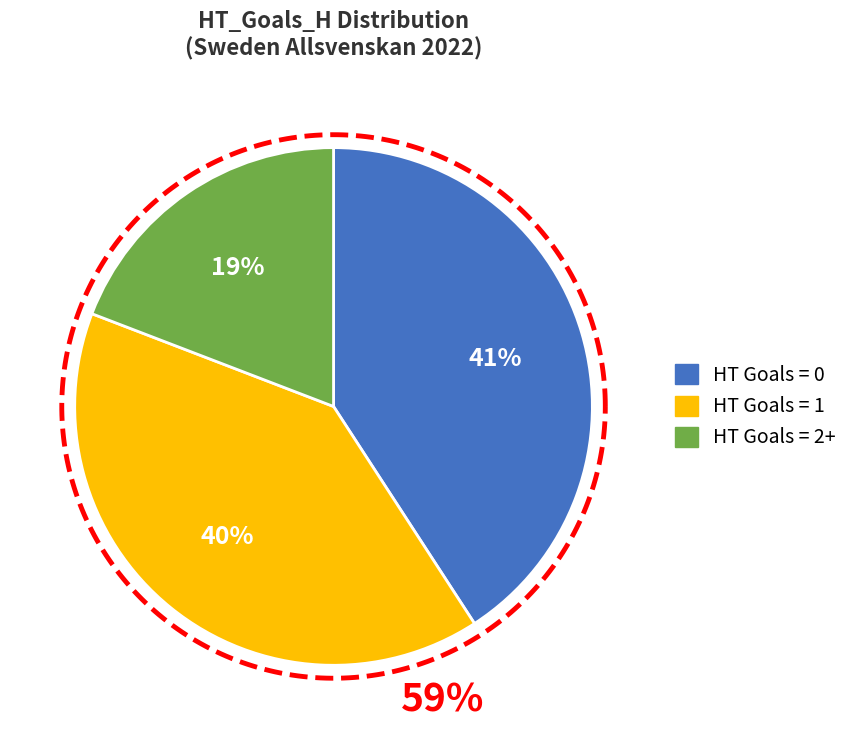

Rank the categories by value from highest to lowest.

HT Goals = 0, HT Goals = 1, HT Goals = 2+